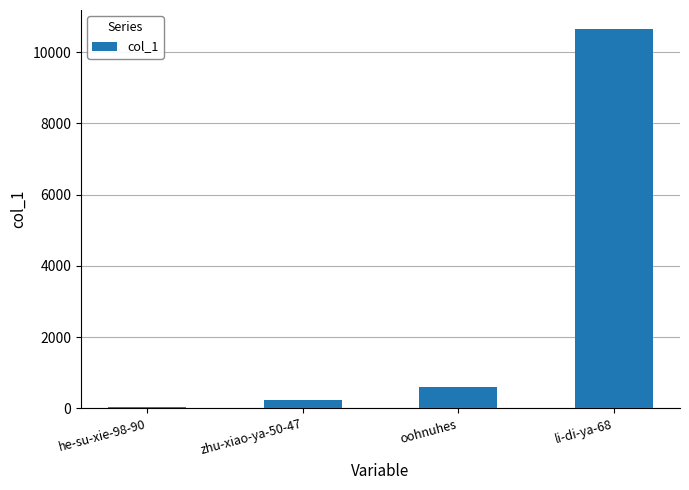

The chart shows a value of 10647 at li-di-ya-68. True or false?

True